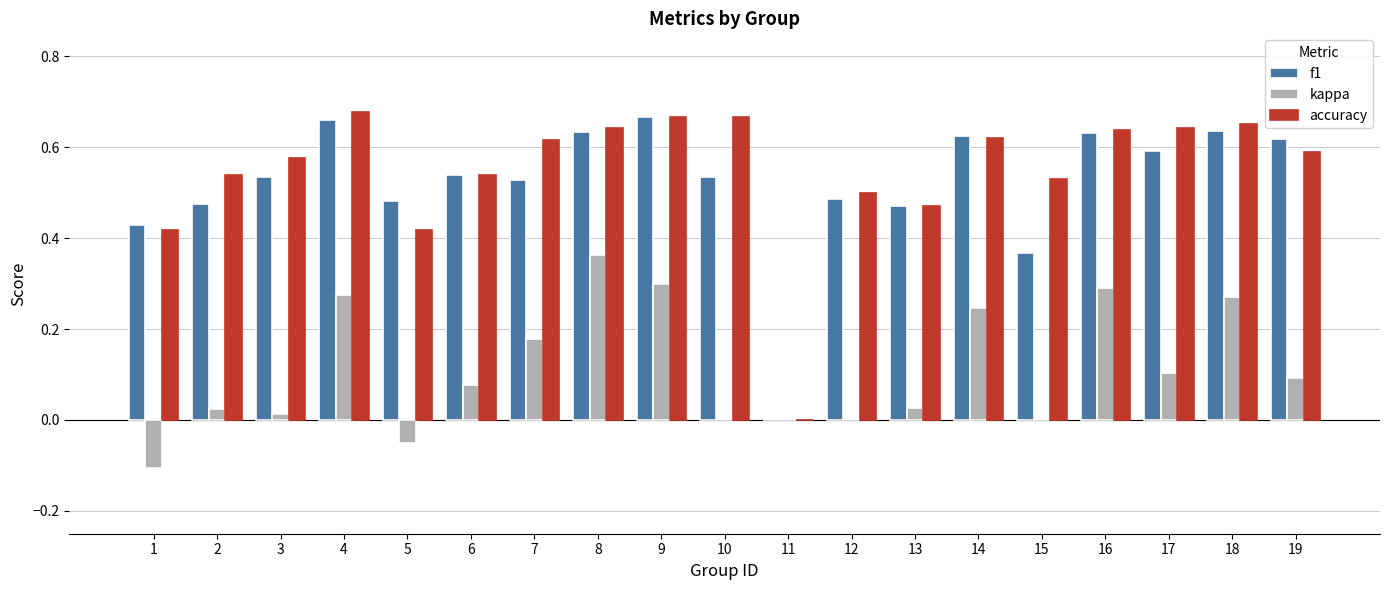

Which series changed the most between 6 and 16?

kappa